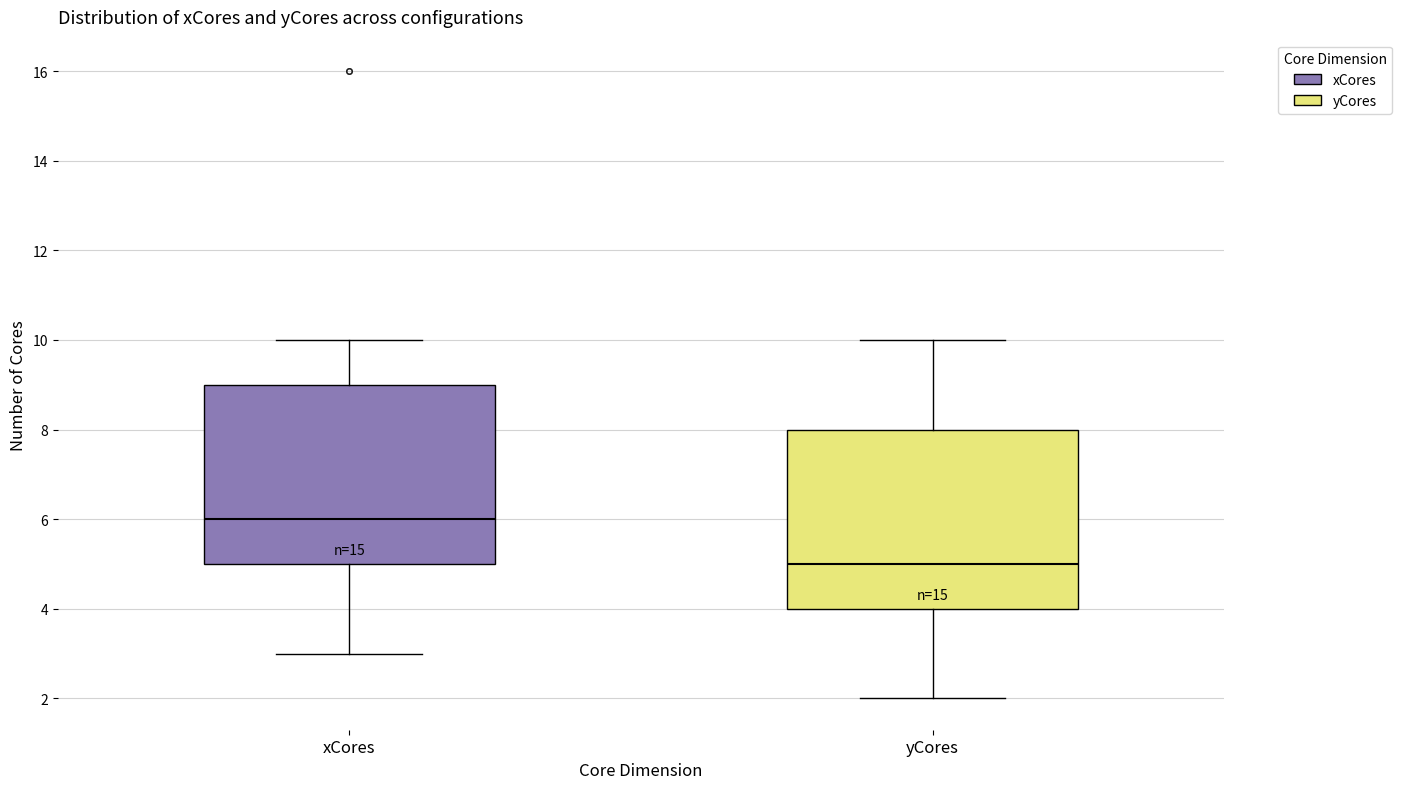

Reading left to right, transcribe this box plot: for each box, give where its median line is, the range the box spans, and where its two whiskers end, as read against the y-axis. The values are not printed on the chart, so give them approximately, as read against the axis.

xCores: median 6, box 5 to 9, whiskers 3 to 10
yCores: median 5, box 4 to 8, whiskers 2 to 10